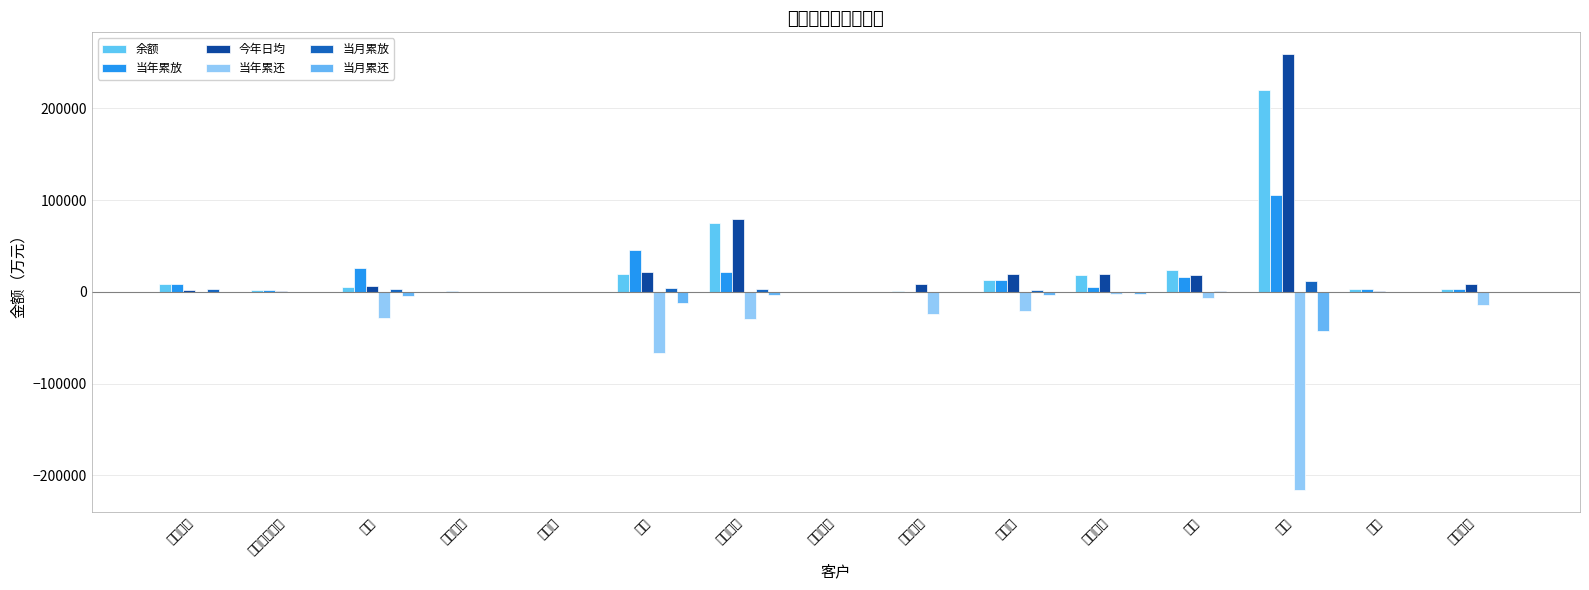

What is the sum of all 余额 values?

393825.2